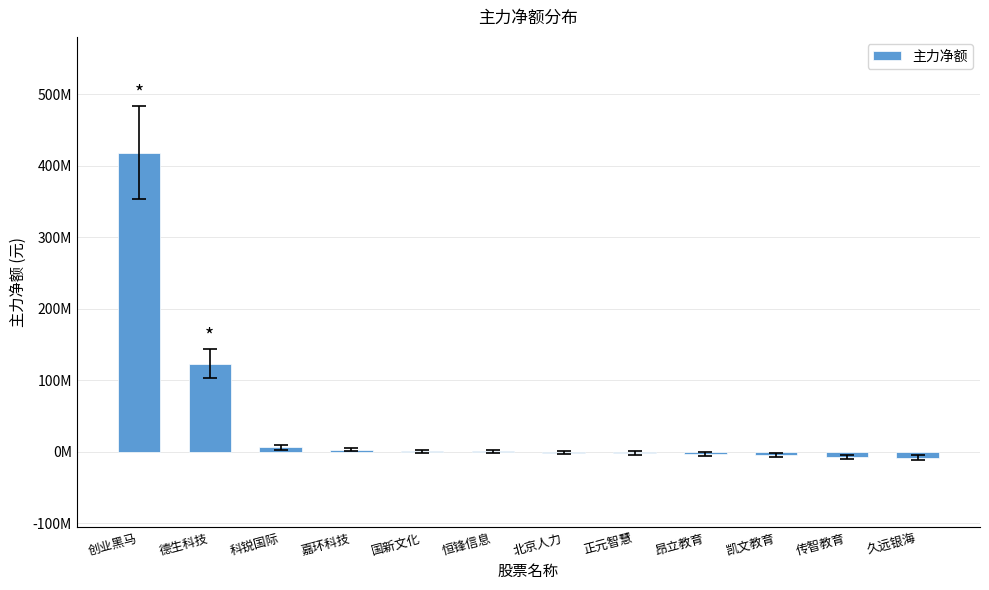

What is the value of the 7th bar from the left?

-1255678